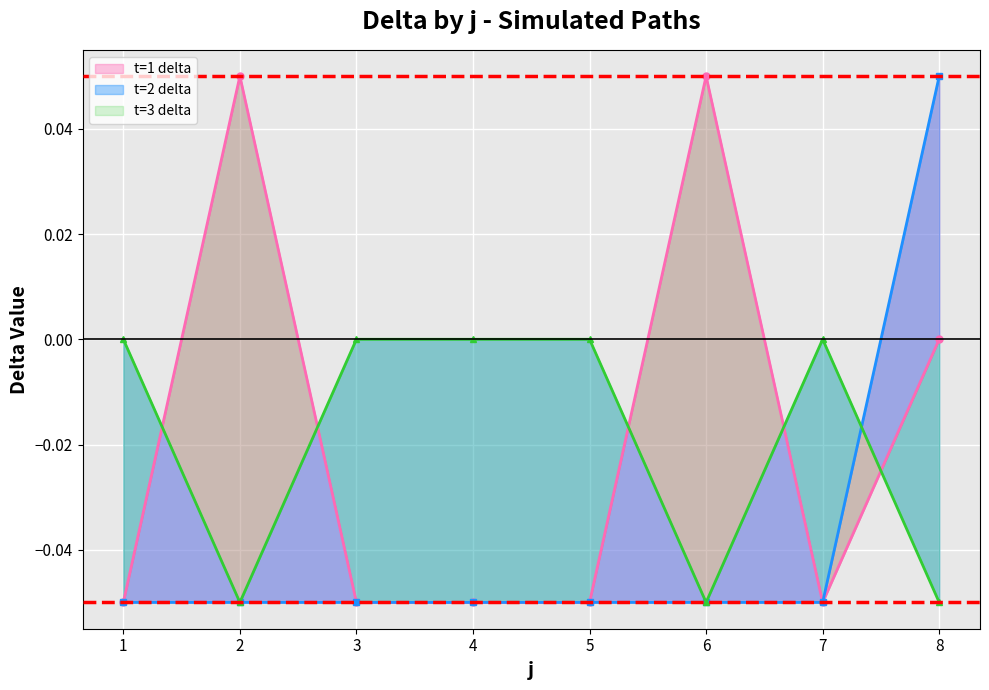

True or false: t=2 delta line and t=1 delta line intersect in this chart.

False